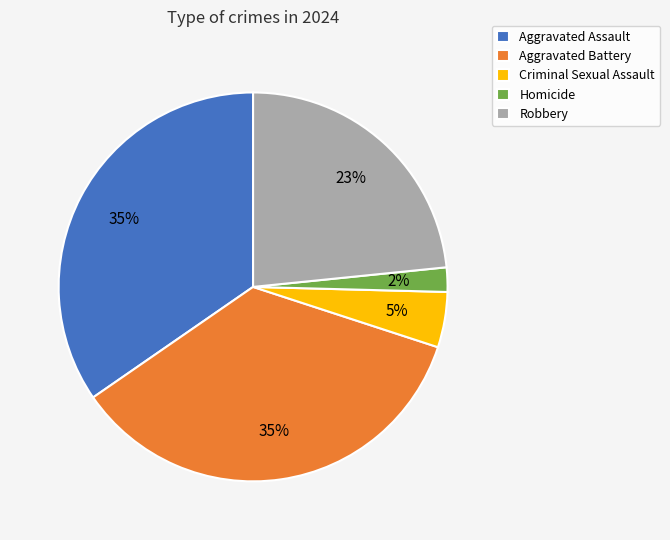

Which slice is the smallest?

Homicide